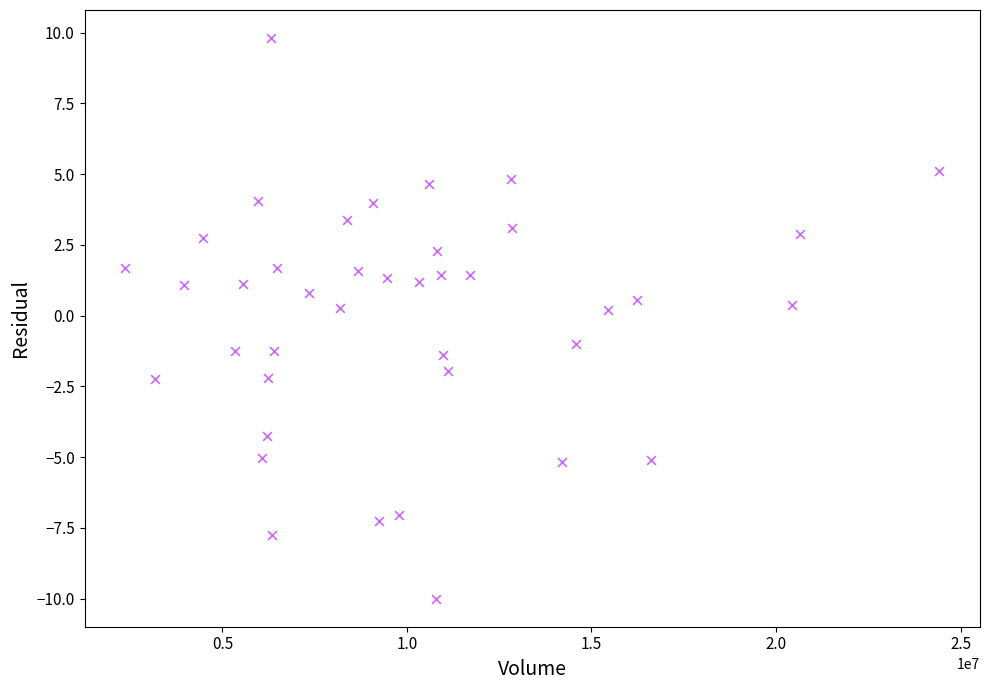

What is the range of Y values (max minus min)?

19.8